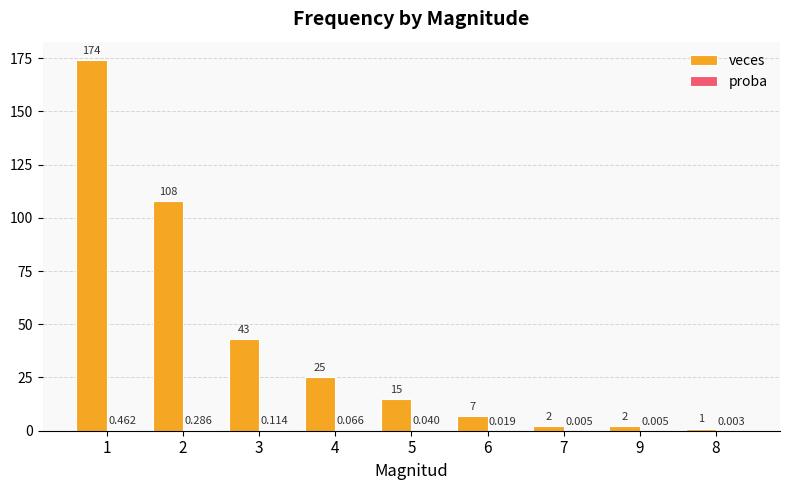

Which series has the largest total across all categories?

veces